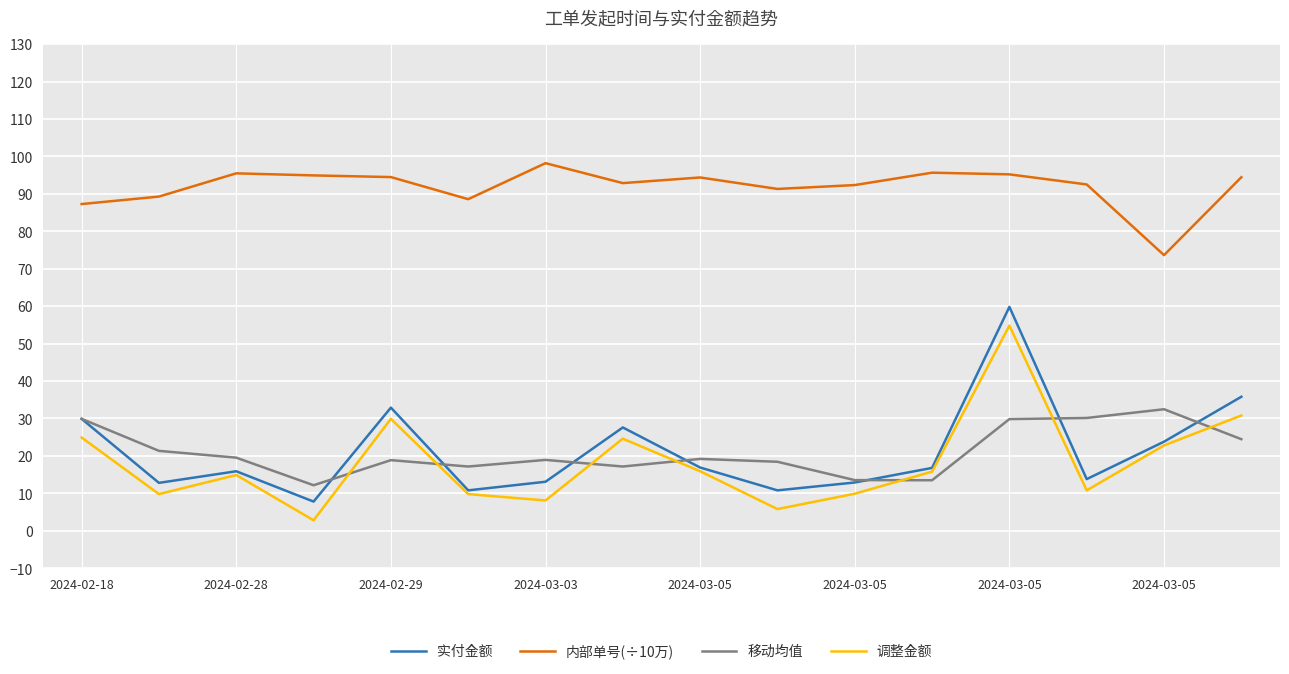

True or false: 实付金额 and 内部单号(÷10万) intersect in this chart.

False